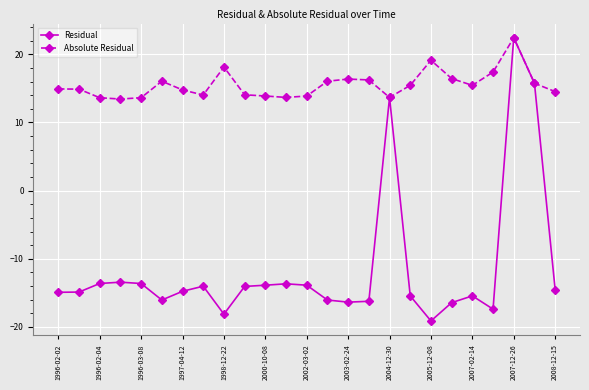

Which series has the largest total across all categories?

Absolute Residual